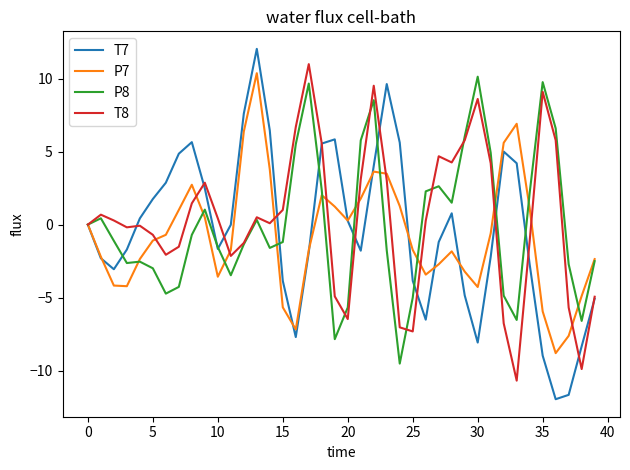

List the series in order of their peak value, highest first.

T7, T8, P7, P8